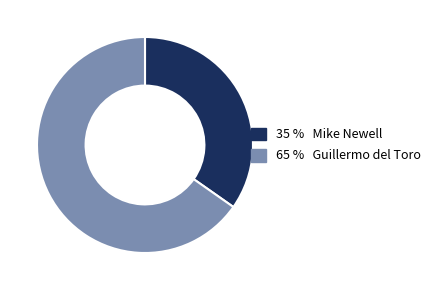

Is there any slice that represents more than half of the pie?

Yes